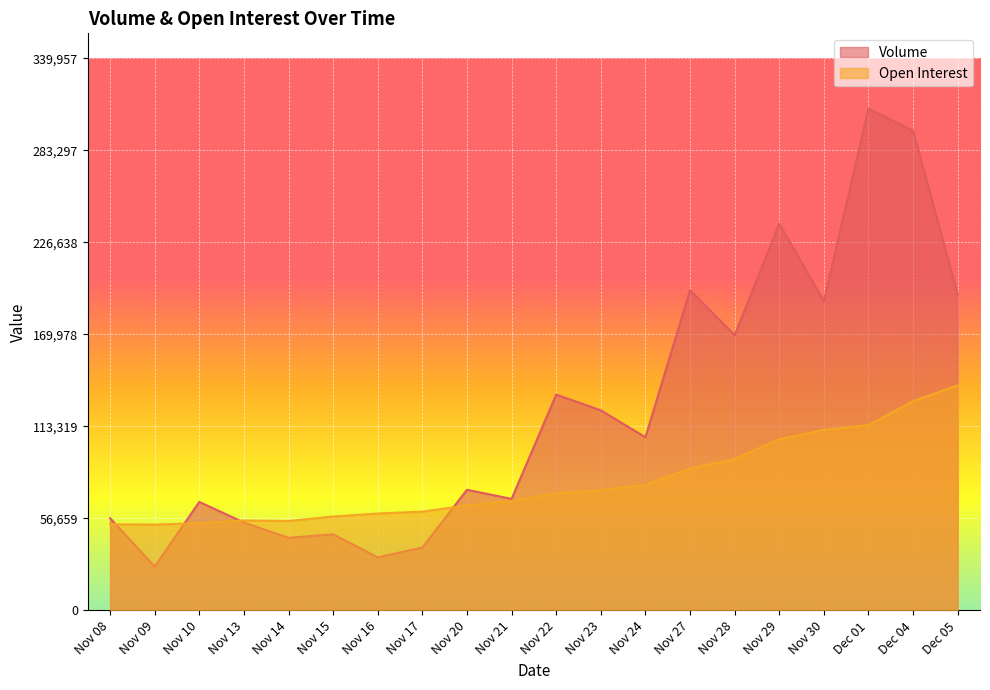

Reading right to left, what are all the values shown in this chart?

Volume: 194703	295401	309052	190463	238146	169539	197153	106683	123231	132920	68703	74280	38737	32690	46894	44718	54145	66824	26989	56821
Open Interest: 138614	128879	114139	111186	105471	93278	87321	77344	74096	72059	67378	64639	60858	59678	57820	55084	55395	53766	52858	53080